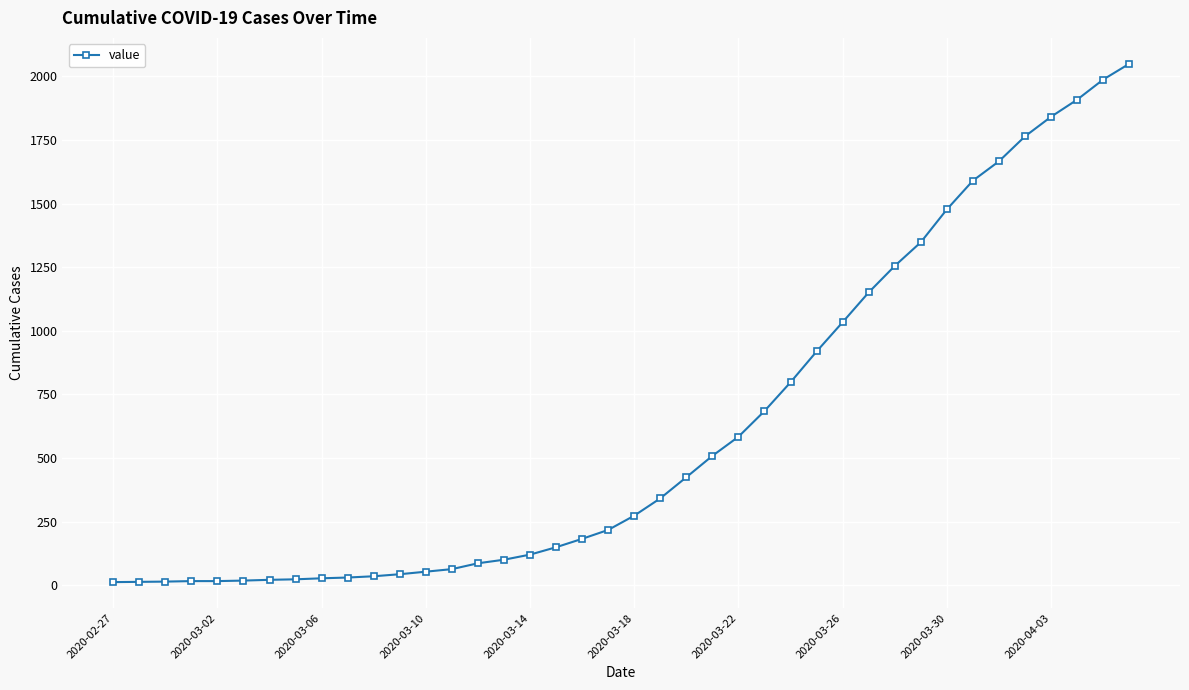

What is the difference between the maximum and second lowest values?

2035